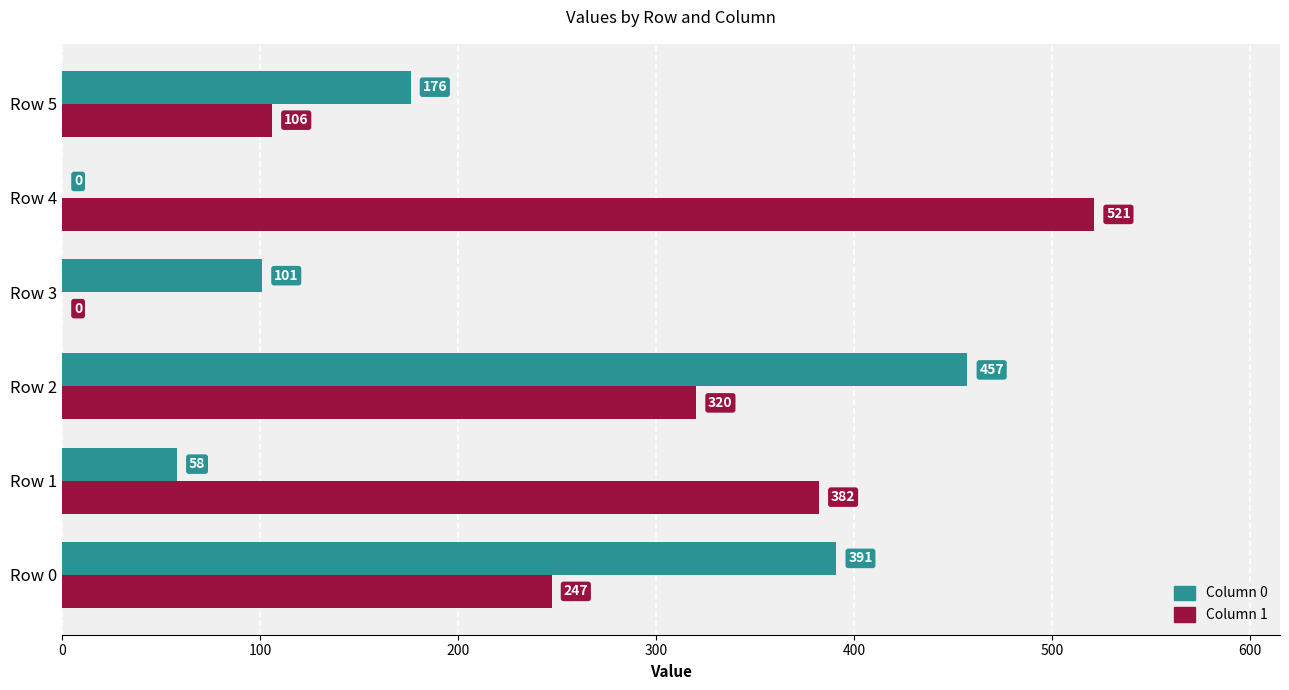

What is the highest value of the Column 1 series?

521.2